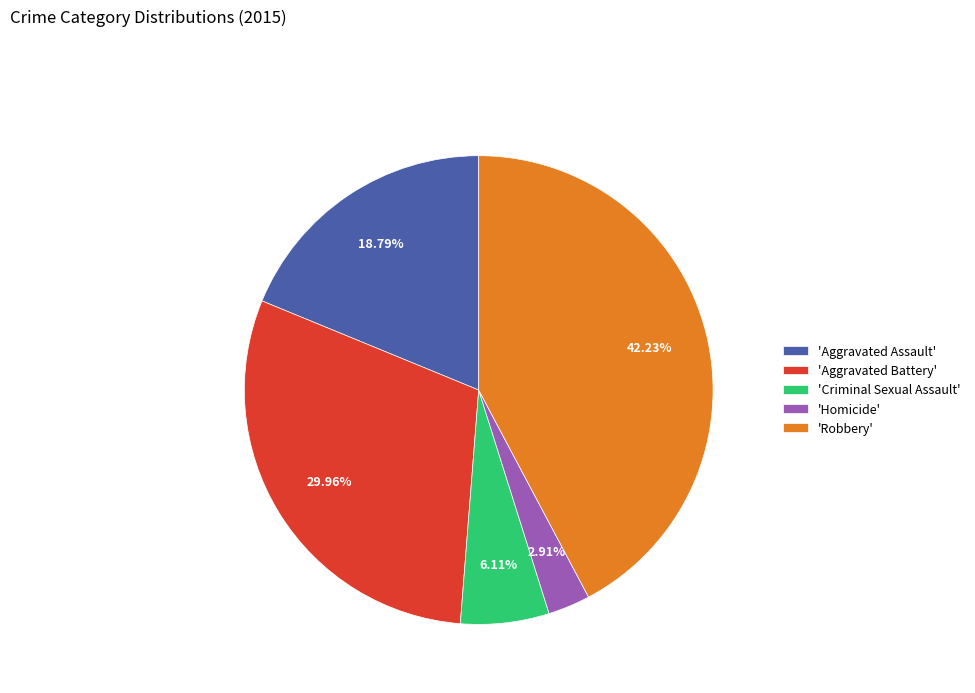

Which slice is the smallest?

'Homicide'